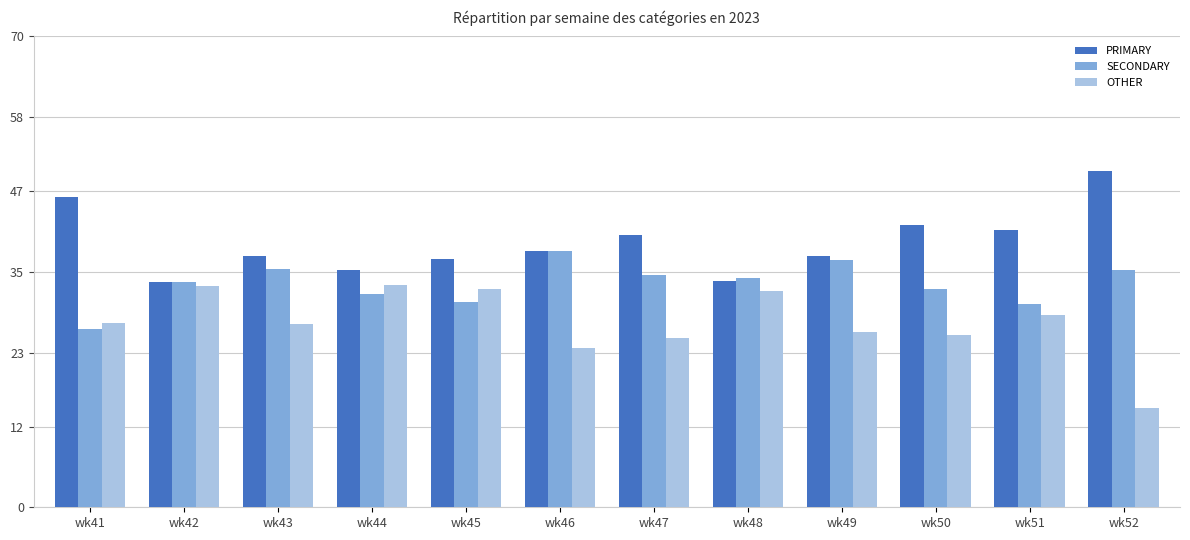

Between wk41 and wk51, which series saw the biggest shift?

PRIMARY